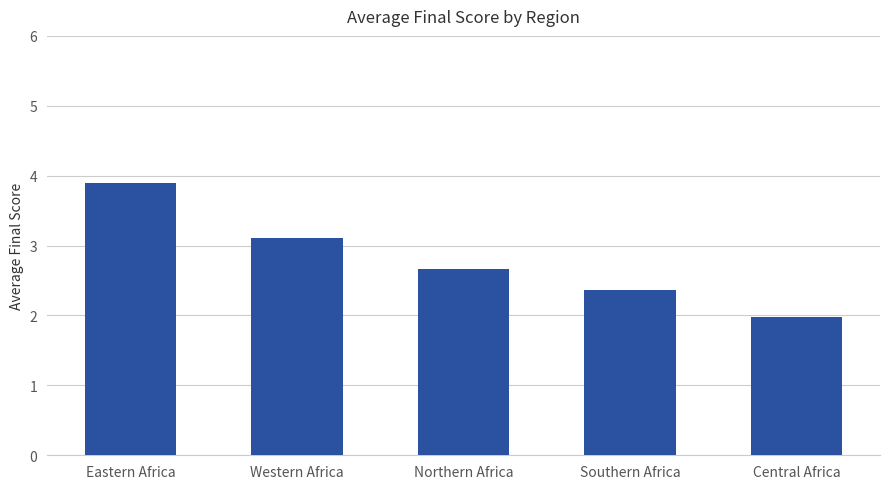

How many bars are there in total?

5